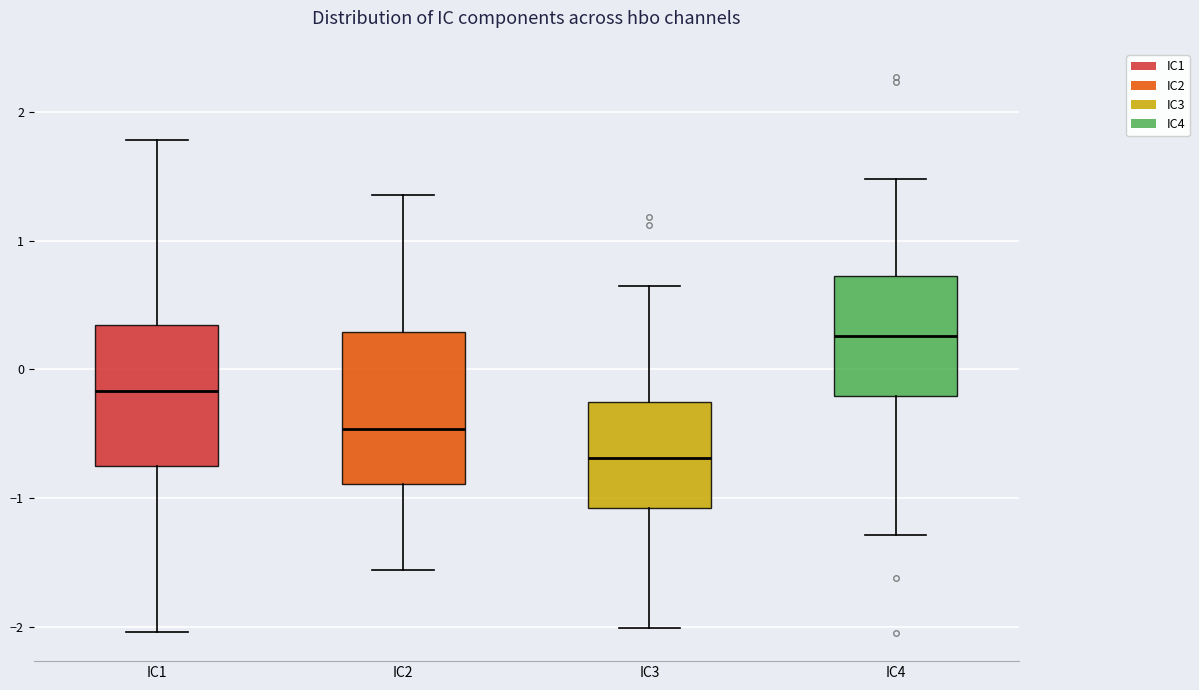

Reading left to right, read every box against the y-axis: the position of its median line, the range the box covers, and the ends of its whiskers. The values are not printed on the chart, so give them approximately, as read against the axis.

IC1: median -0.2, box -0.8 to 0.3, whiskers -2.0 to 1.8
IC2: median -0.5, box -0.9 to 0.3, whiskers -1.6 to 1.4
IC3: median -0.7, box -1.1 to -0.3, whiskers -2.0 to 0.7
IC4: median 0.3, box -0.2 to 0.7, whiskers -1.3 to 1.5